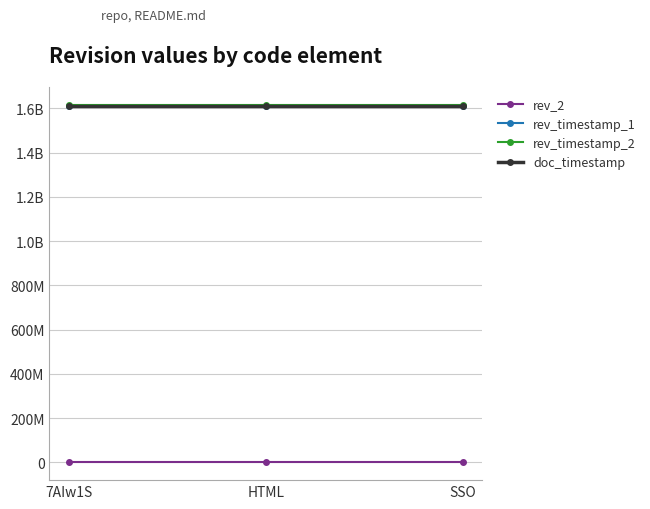

Which has a higher value, 7AIw1S or SSO?

SSO